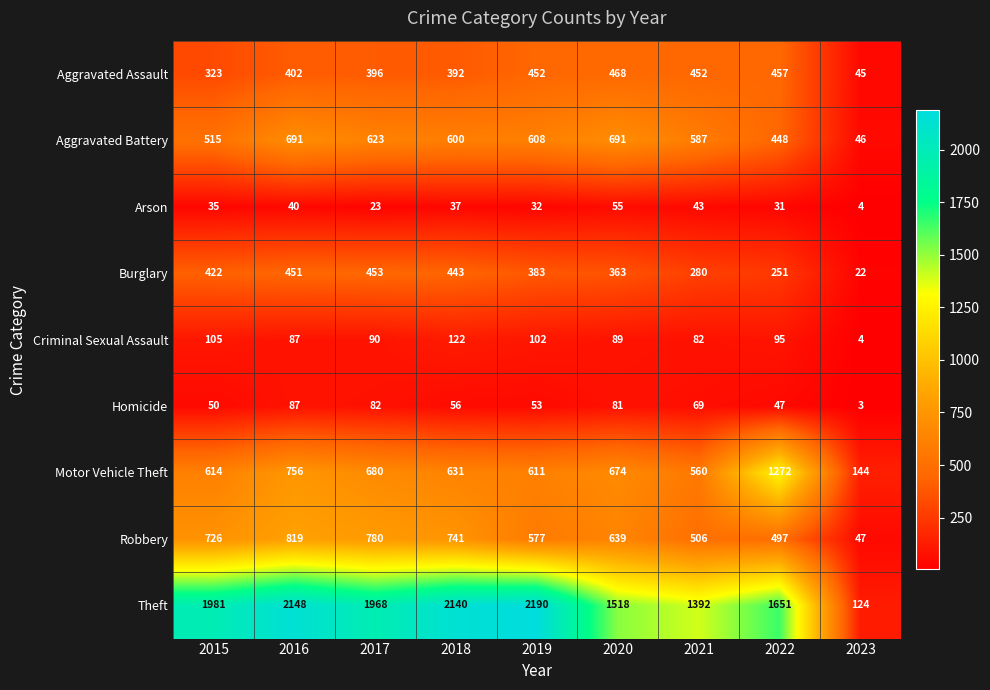

How many categories are shown in the chart?

9